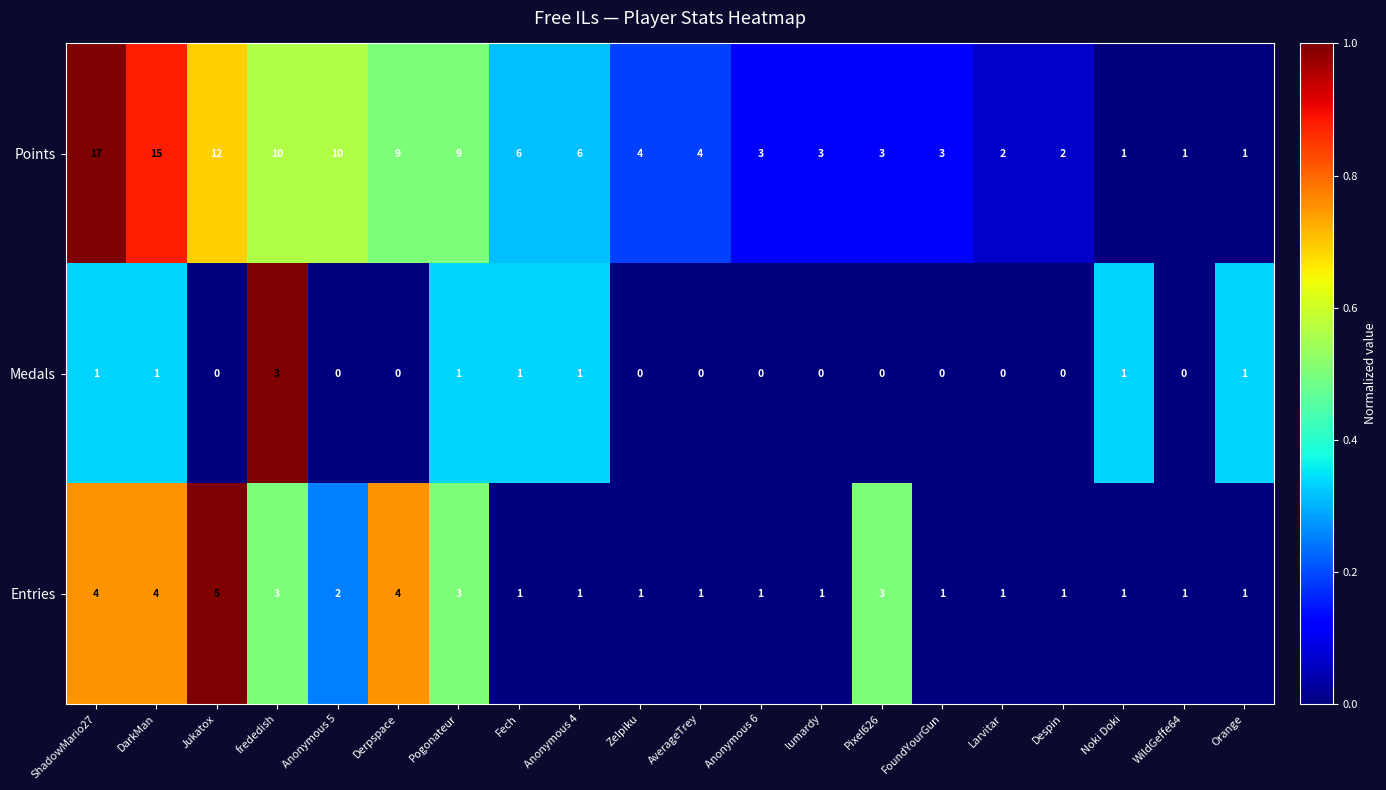

What is the approximate value of Entries at Jukatox?

5